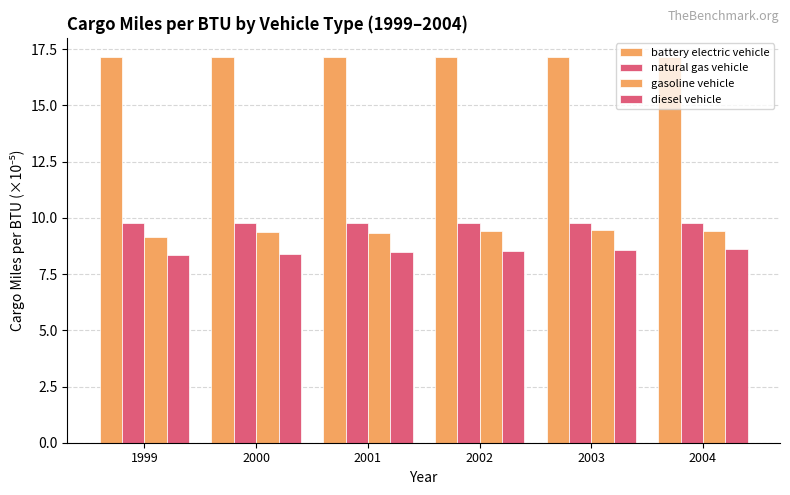

Which category has the lowest value in the gasoline vehicle series?

1999